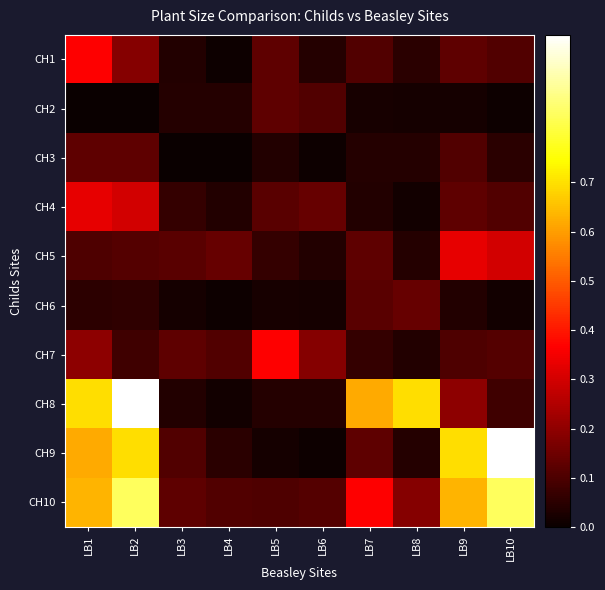

Reading left to right, extract all data points from this chart.

CH1: LB1=0.4	LB2=0.2	LB3=0.0	LB4=0.0	LB5=0.1	LB6=0.0	LB7=0.1	LB8=0.0	LB9=0.1	LB10=0.1
CH2: LB1=0.0	LB2=0.0	LB3=0.0	LB4=0.0	LB5=0.1	LB6=0.1	LB7=0.0	LB8=0.0	LB9=0.0	LB10=0.0
CH3: LB1=0.1	LB2=0.1	LB3=0.0	LB4=0.0	LB5=0.0	LB6=0.0	LB7=0.0	LB8=0.0	LB9=0.1	LB10=0.0
CH4: LB1=0.3	LB2=0.3	LB3=0.1	LB4=0.0	LB5=0.1	LB6=0.1	LB7=0.0	LB8=0.0	LB9=0.1	LB10=0.1
CH5: LB1=0.1	LB2=0.1	LB3=0.1	LB4=0.1	LB5=0.1	LB6=0.0	LB7=0.1	LB8=0.0	LB9=0.3	LB10=0.3
CH6: LB1=0.1	LB2=0.1	LB3=0.0	LB4=0.0	LB5=0.0	LB6=0.0	LB7=0.1	LB8=0.1	LB9=0.0	LB10=0.0
CH7: LB1=0.2	LB2=0.1	LB3=0.1	LB4=0.1	LB5=0.4	LB6=0.2	LB7=0.1	LB8=0.0	LB9=0.1	LB10=0.1
CH8: LB1=0.7	LB2=1.0	LB3=0.0	LB4=0.0	LB5=0.0	LB6=0.0	LB7=0.6	LB8=0.7	LB9=0.2	LB10=0.1
CH9: LB1=0.6	LB2=0.7	LB3=0.1	LB4=0.0	LB5=0.0	LB6=0.0	LB7=0.1	LB8=0.0	LB9=0.7	LB10=1.0
CH10: LB1=0.6	LB2=0.8	LB3=0.1	LB4=0.1	LB5=0.1	LB6=0.1	LB7=0.4	LB8=0.2	LB9=0.6	LB10=0.8